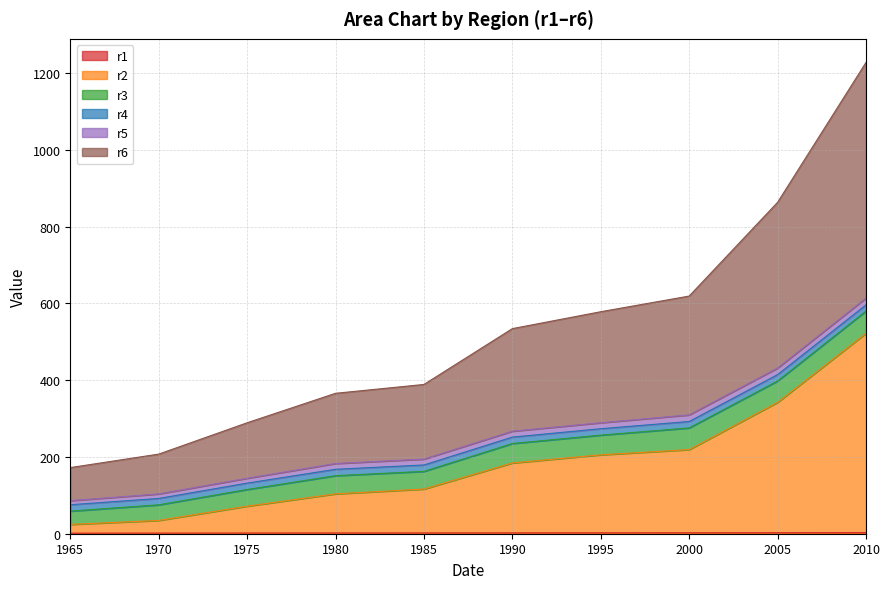

What is the maximum value shown in the chart?

613.9